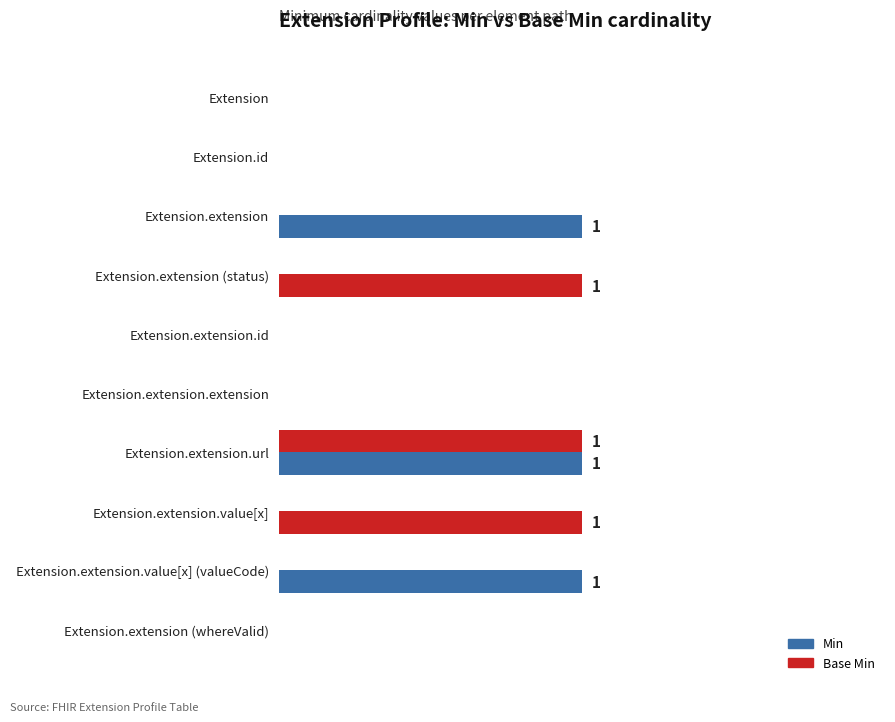

Does the chart contain any negative values?

No